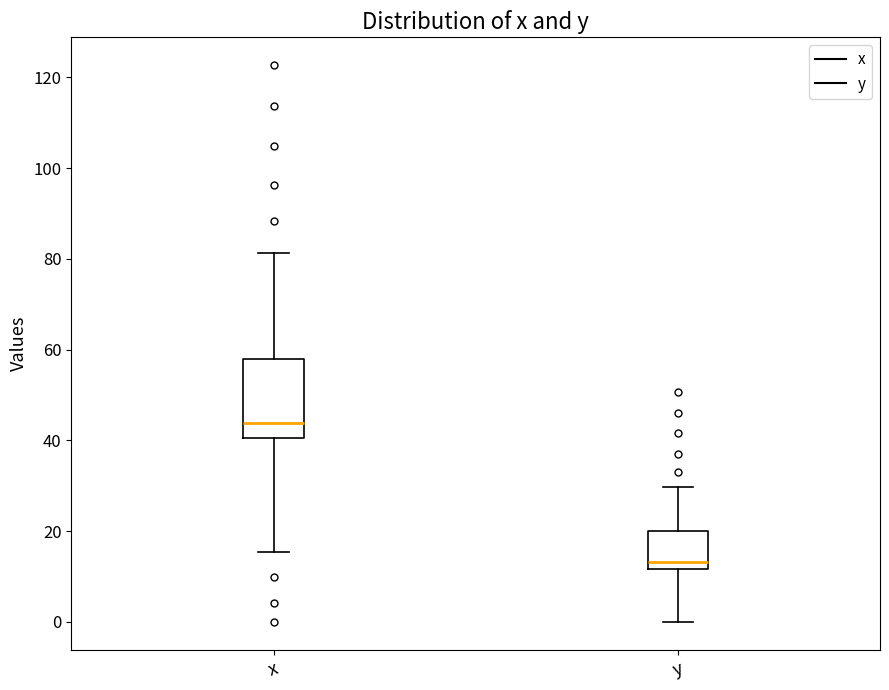

Which box is the tallest, from its lower edge to its upper edge?

x